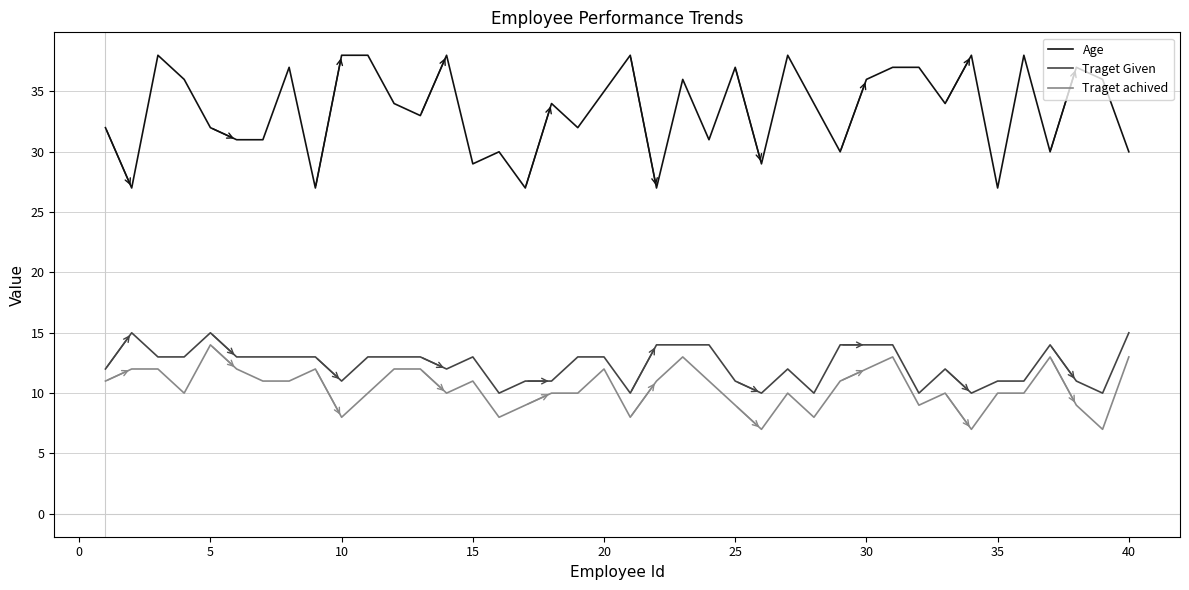

At how many categories does at least one series exceed 11?

40